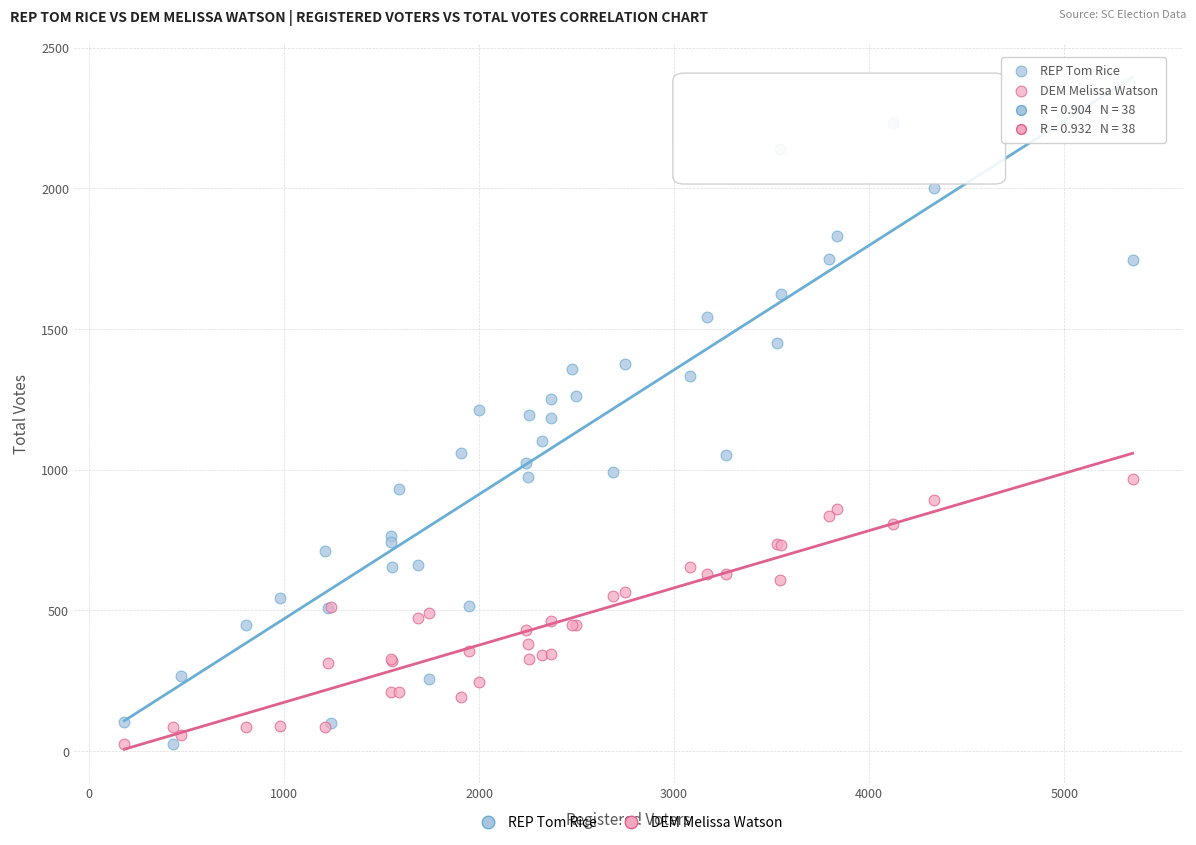

What is the X range (max minus min) for the scatter plot?

5170